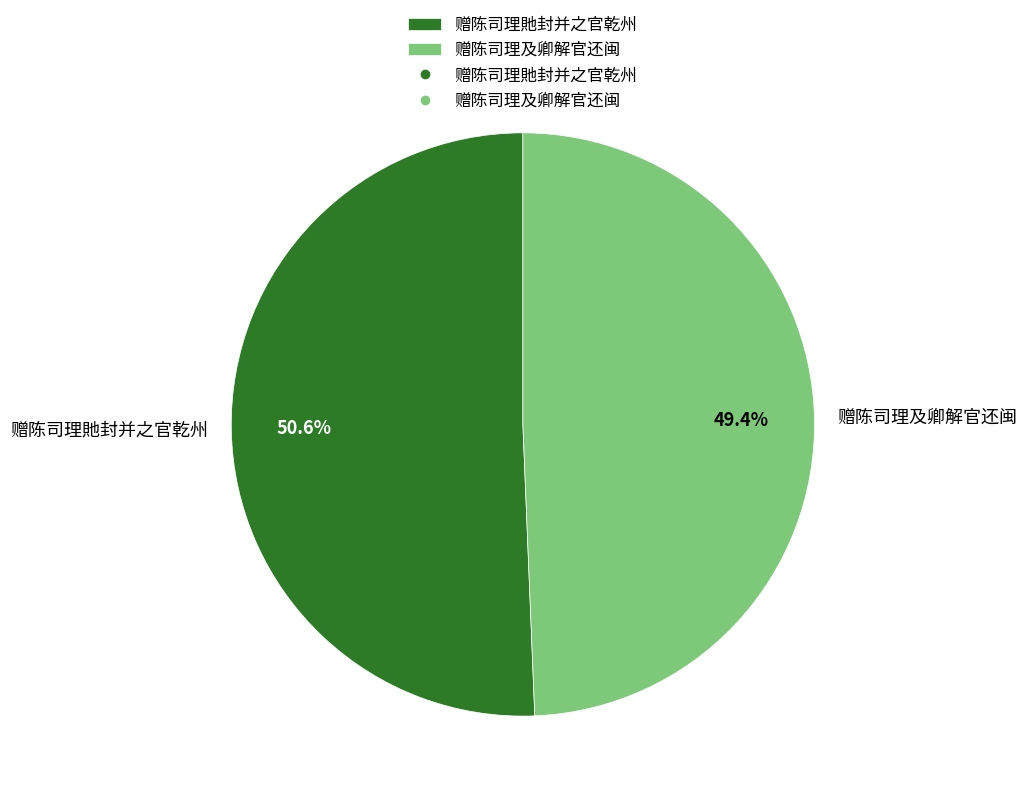

The 赠陈司理貤封并之官乾州 slice represents 51% of the pie. True or false?

True